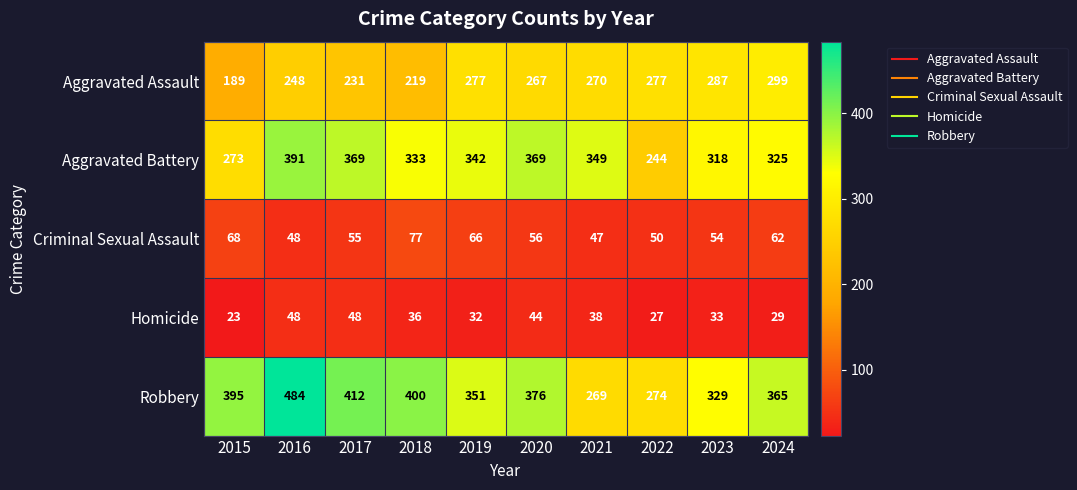

Rank the series at 2018 from lowest to highest value.

Homicide, Criminal Sexual Assault, Aggravated Assault, Aggravated Battery, Robbery